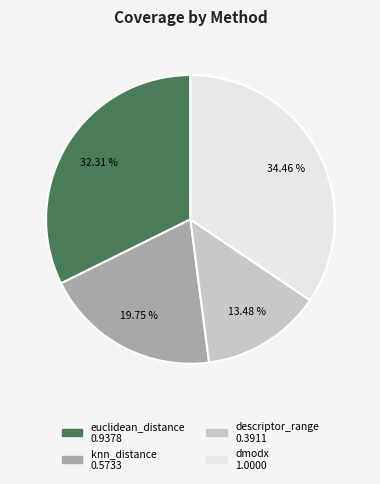

Is knn_distance the majority of the pie?

No